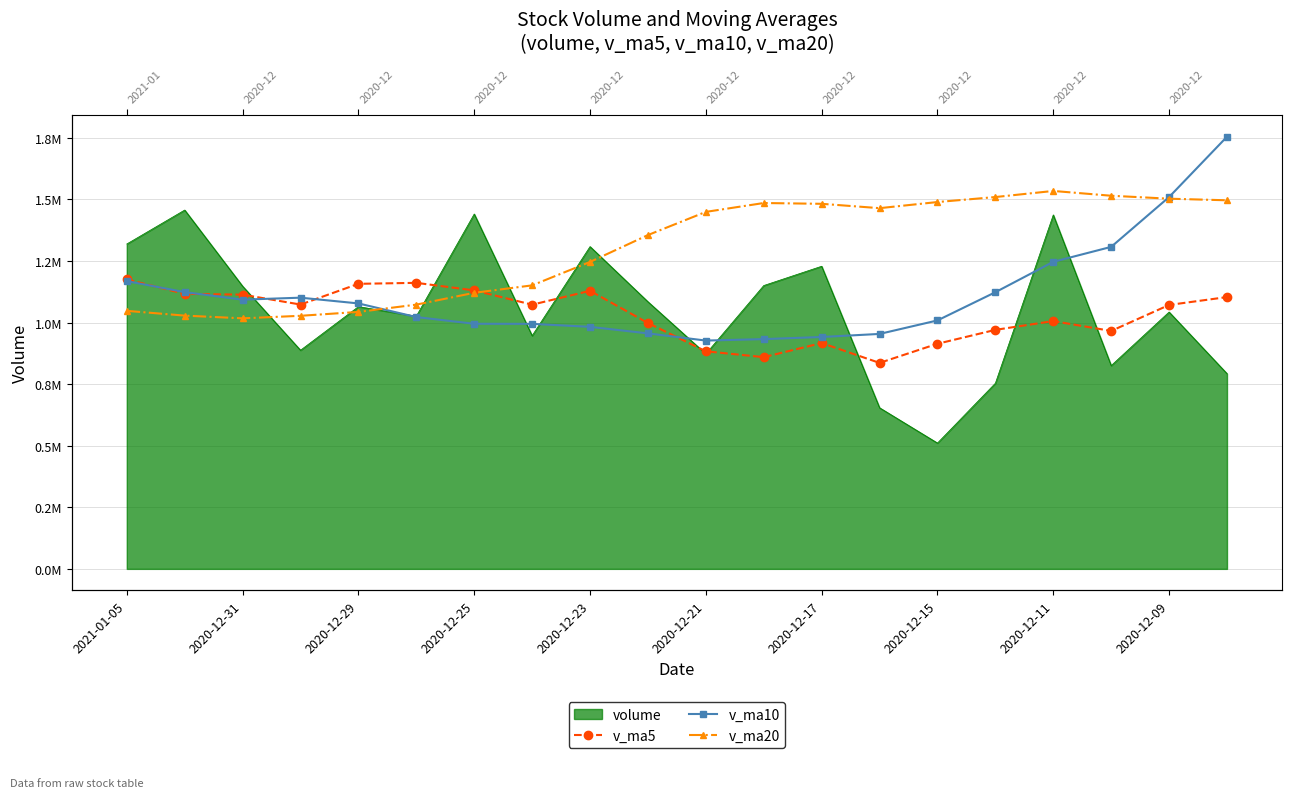

How many interior local valleys does the v_ma10 series have?

2